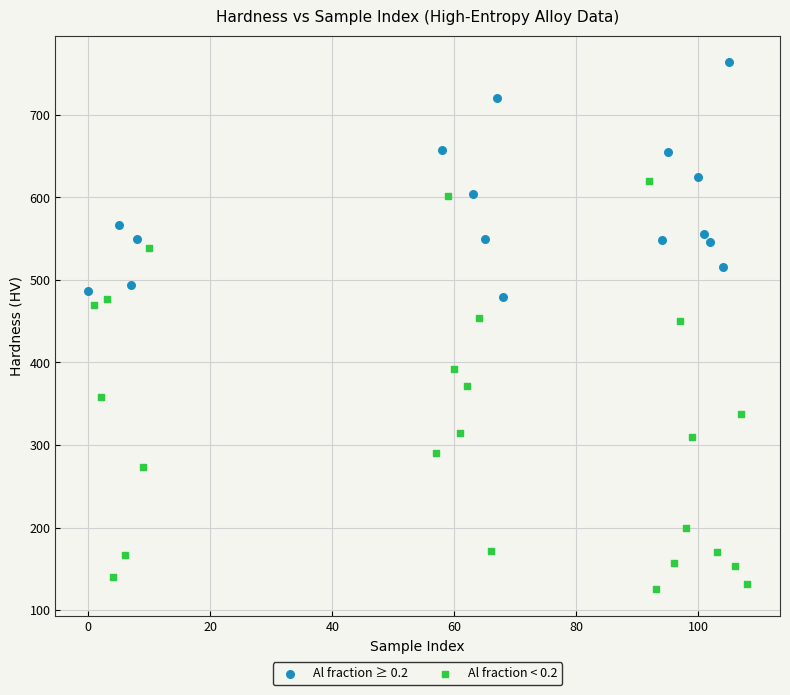

Which series reaches the minimum Y coordinate?

Al fraction < 0.2